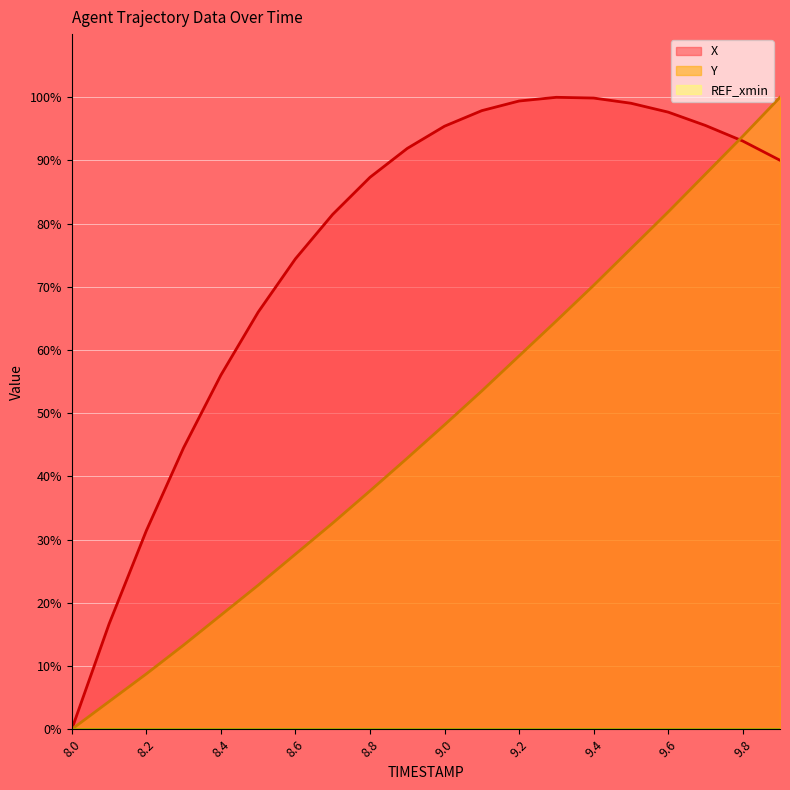

How many intersections are there between Y and X?

1